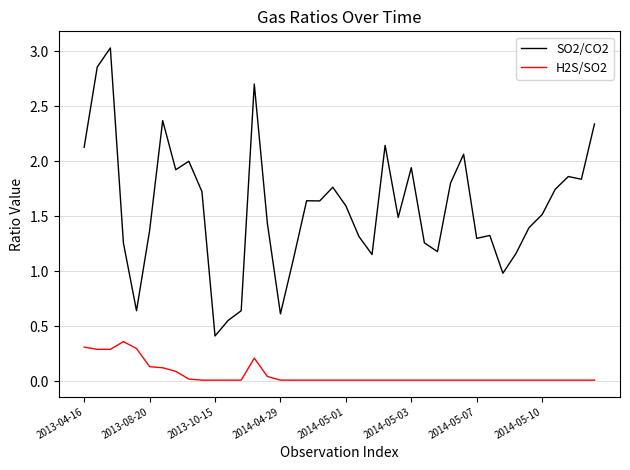

Rank the series by their average value, from lowest to highest.

H2S/SO2, SO2/CO2